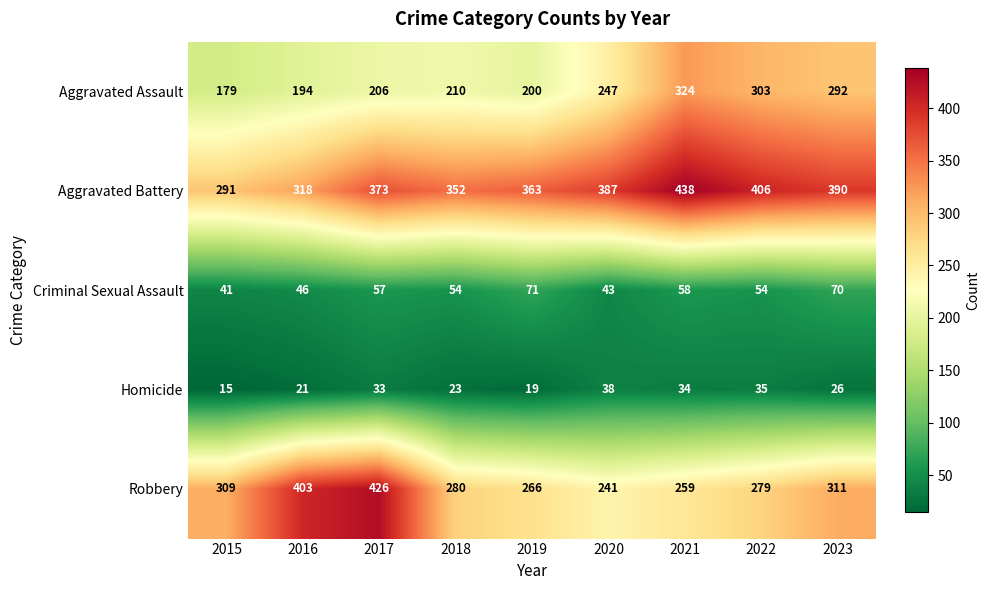

Which series has the widest spread of values?

Robbery